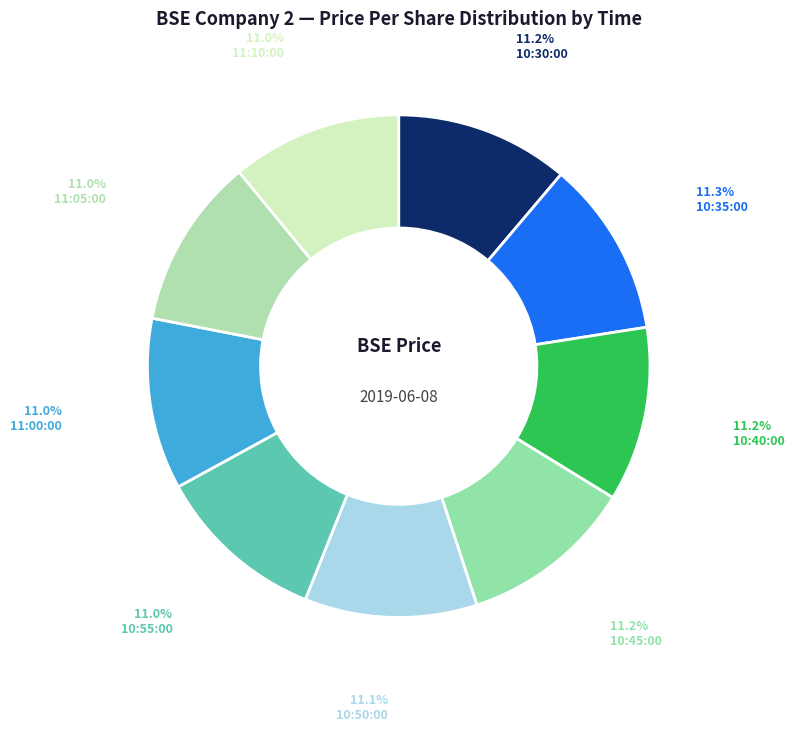

To the nearest percent, what is the combined percentage of 10:45:00 and 10:55:00?

22%